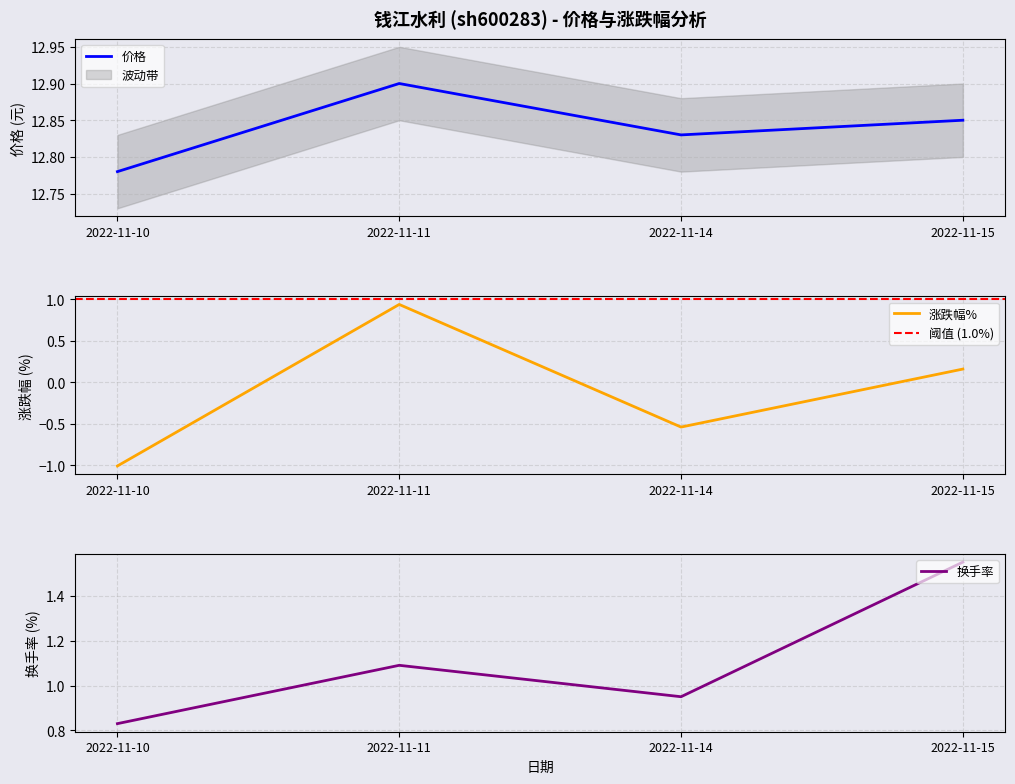

Rank the categories by 价格 value from highest to lowest.

2022-11-11, 2022-11-15, 2022-11-14, 2022-11-10